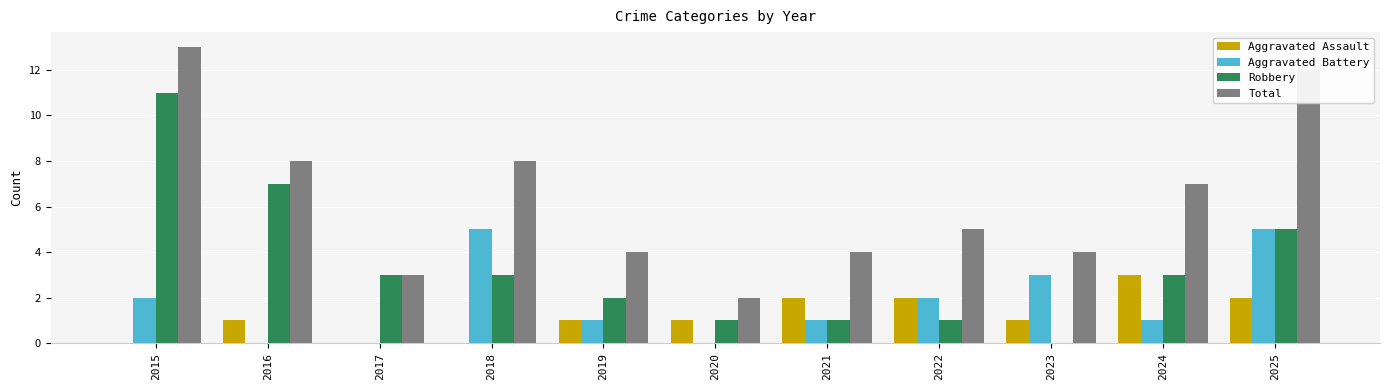

How many data points does each series have?

11